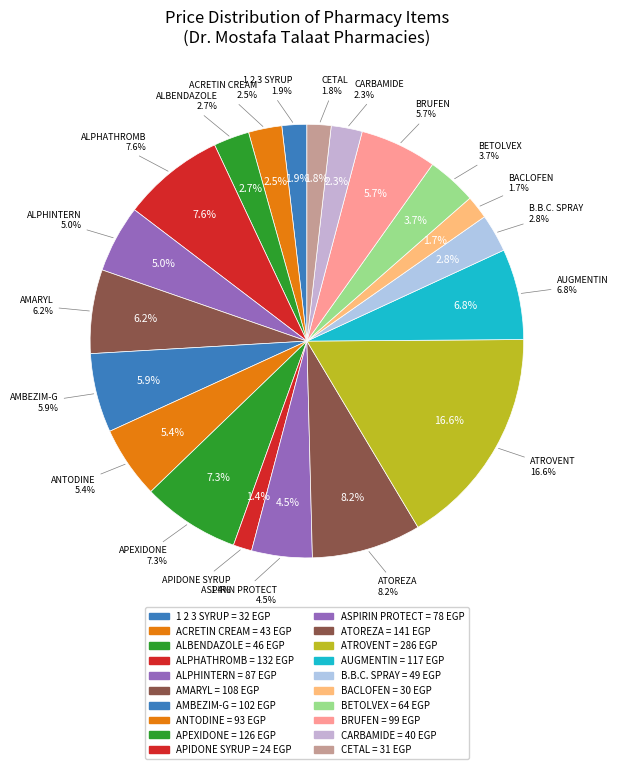

To the nearest percent, what percentage of the pie is AUGMENTIN?

7%